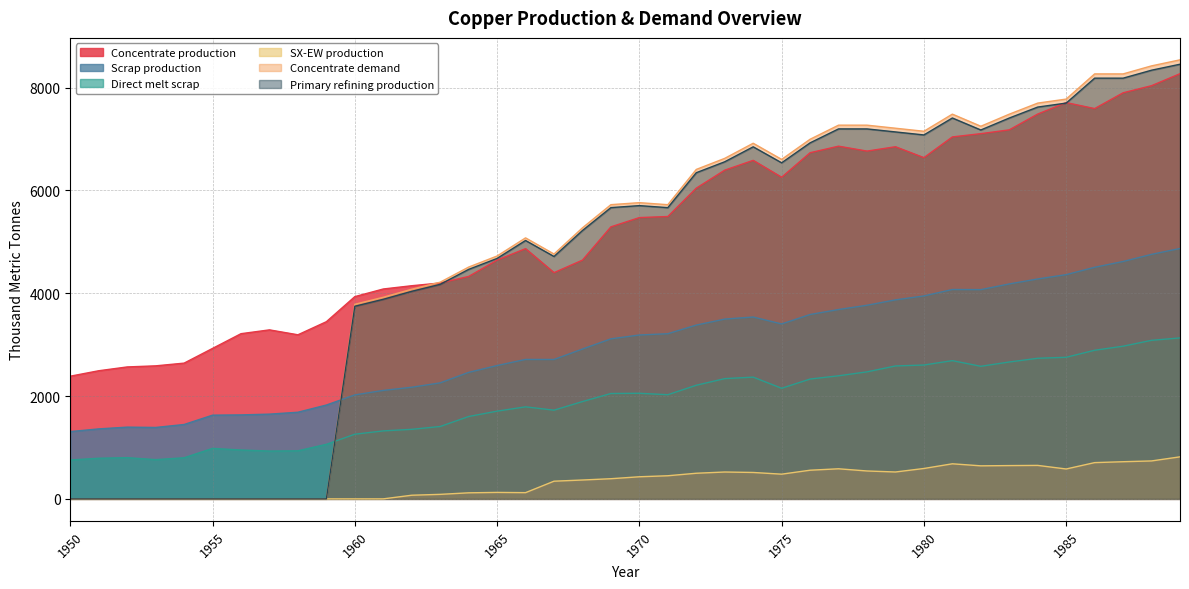

What is the total value across all series at 1978?

28003.8